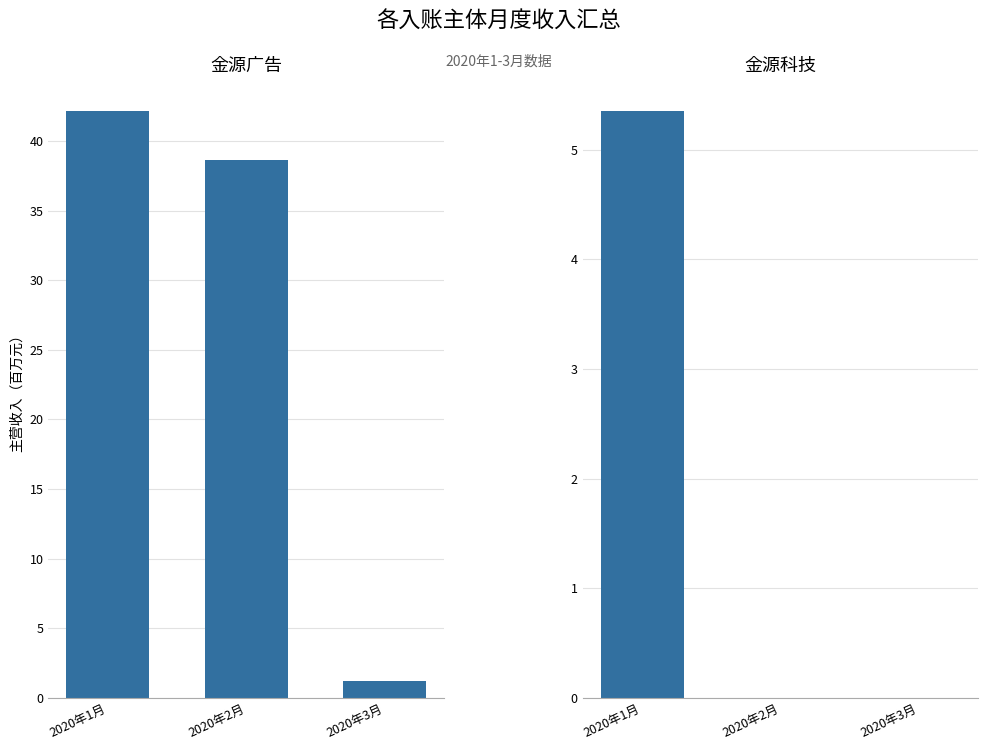

Which category has the highest value in the 金源科技 series?

2020年1月